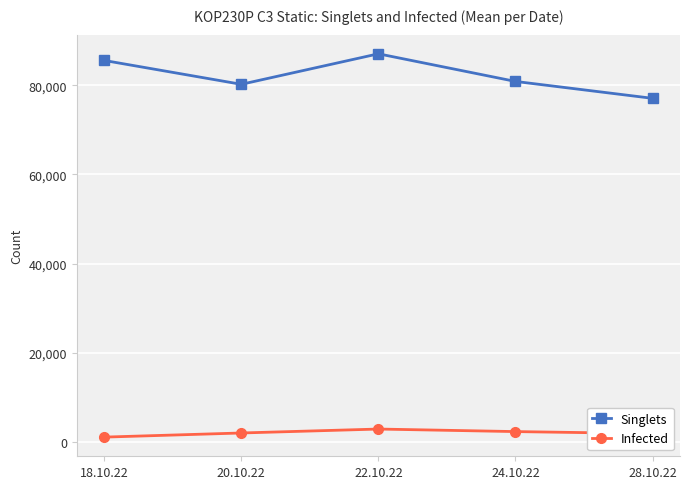

True or false: Singlets and Infected intersect in this chart.

False